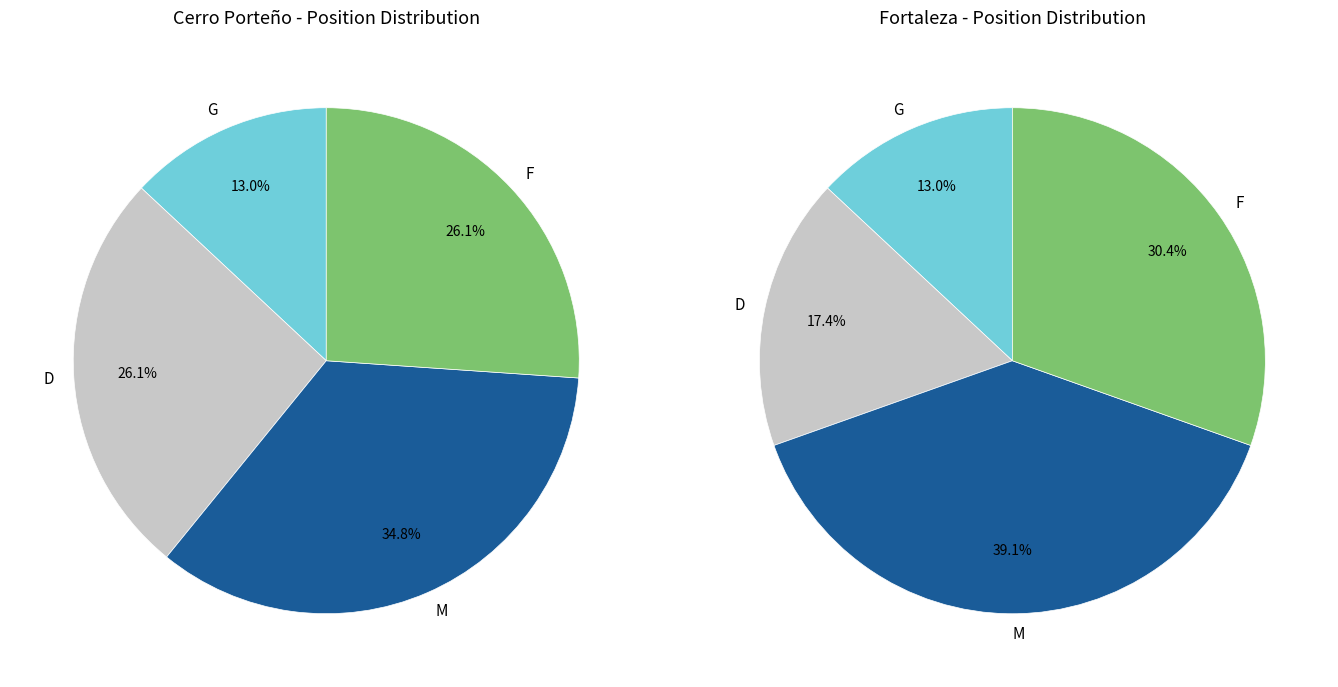

To the nearest percent, what is the average slice percentage?

25%